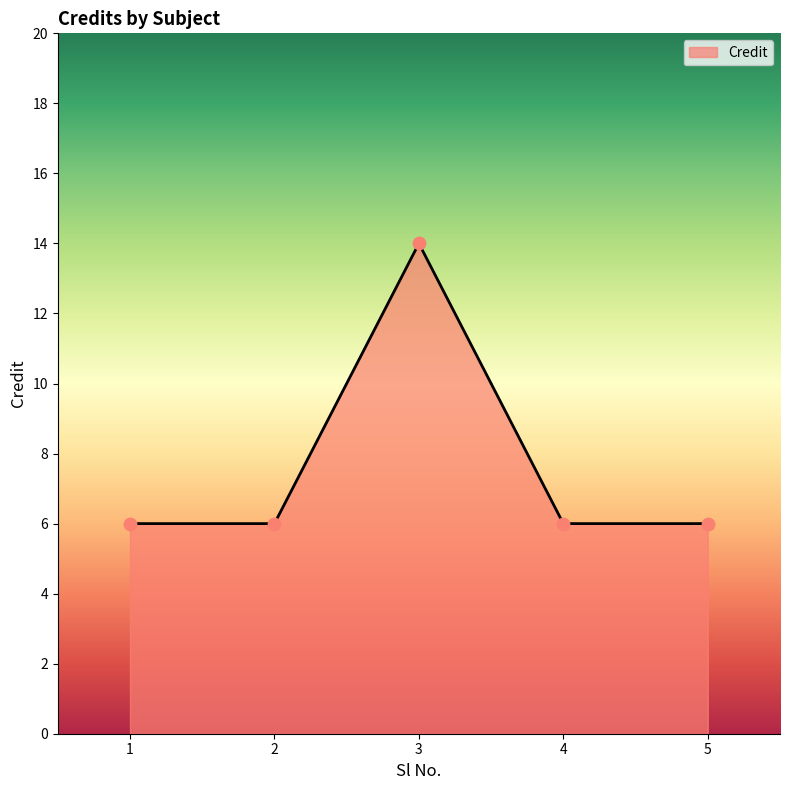

Approximately how many times larger is the value at 1 compared to 4?

1.0